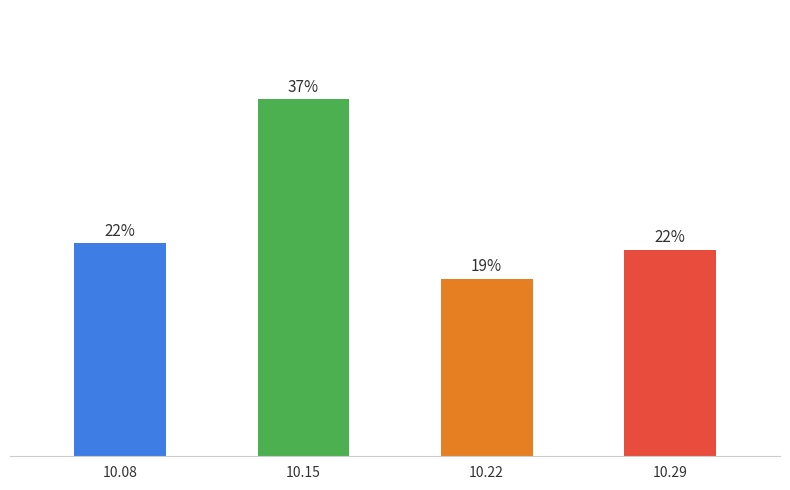

Does the chart contain any negative values?

No